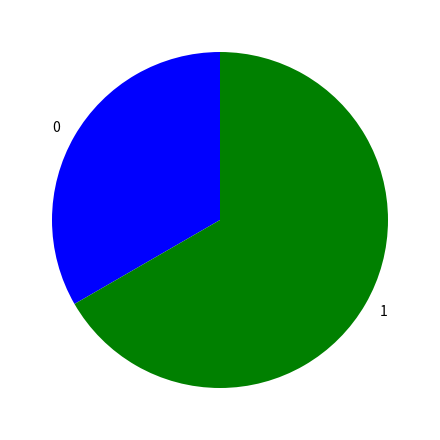

Combined, do 0 and 1 account for over 50%?

Yes